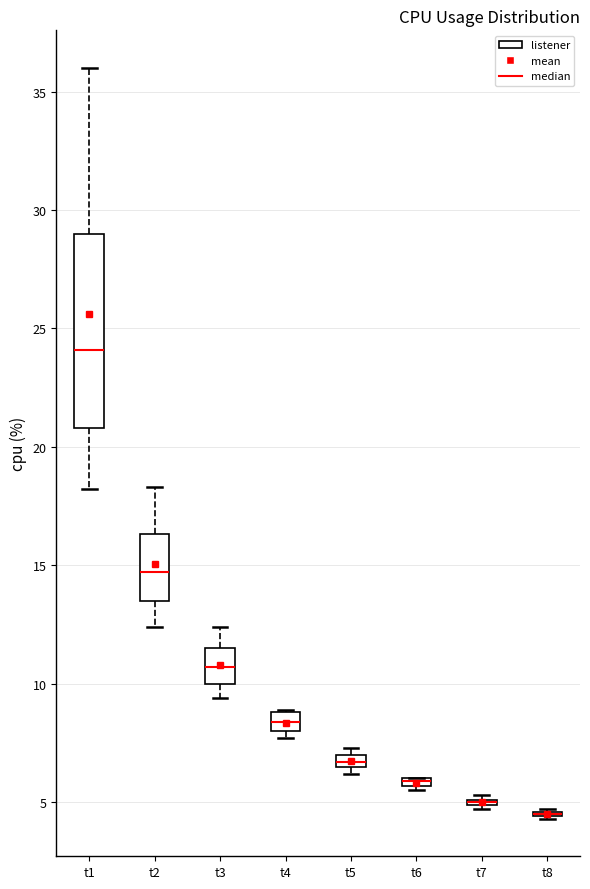

Which box is the tallest, from its lower edge to its upper edge?

t1